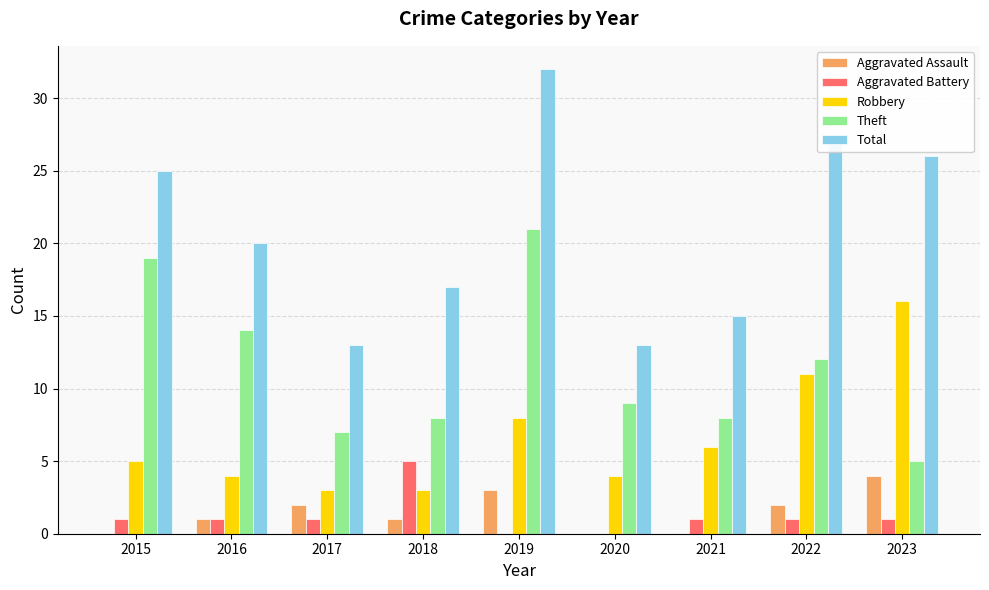

True or false: Aggravated Assault has a value of 3 at 2019.

True